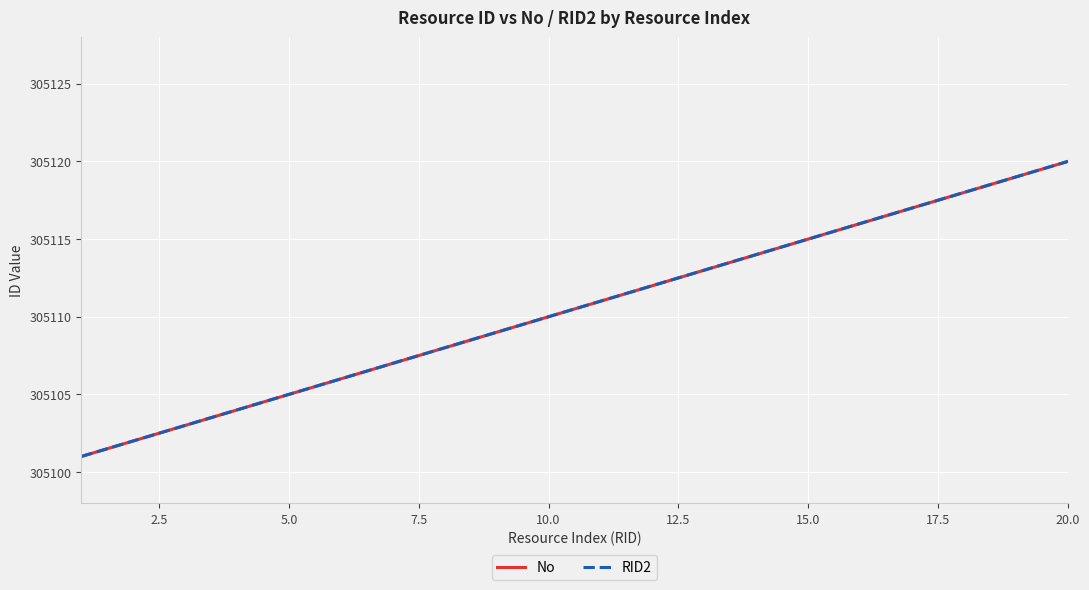

Does the chart display data point markers on the line(s)?

No